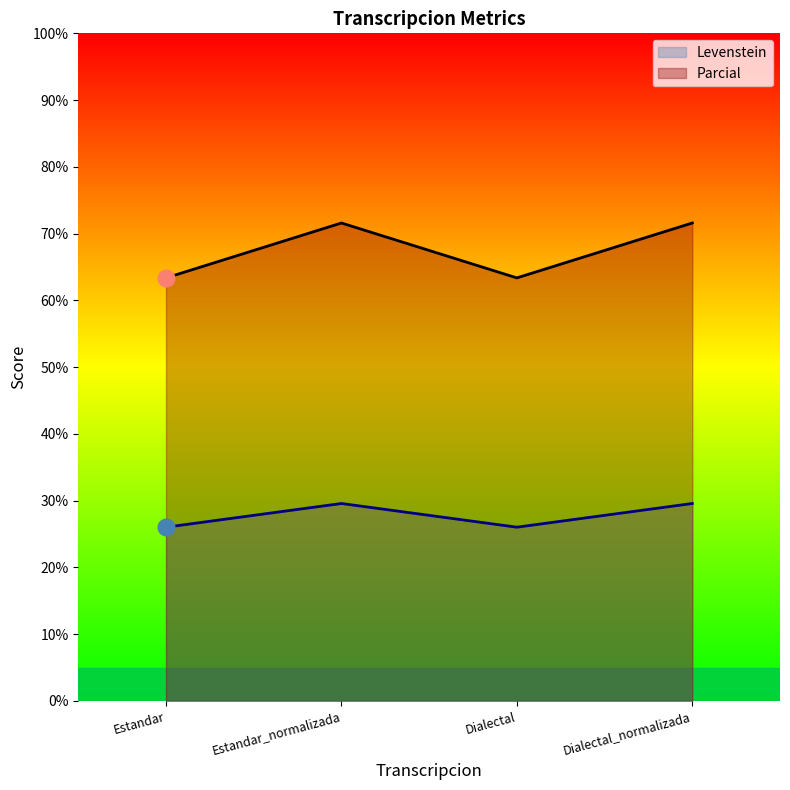

What is the spread (max minus min) of values at Dialectal?

37.3